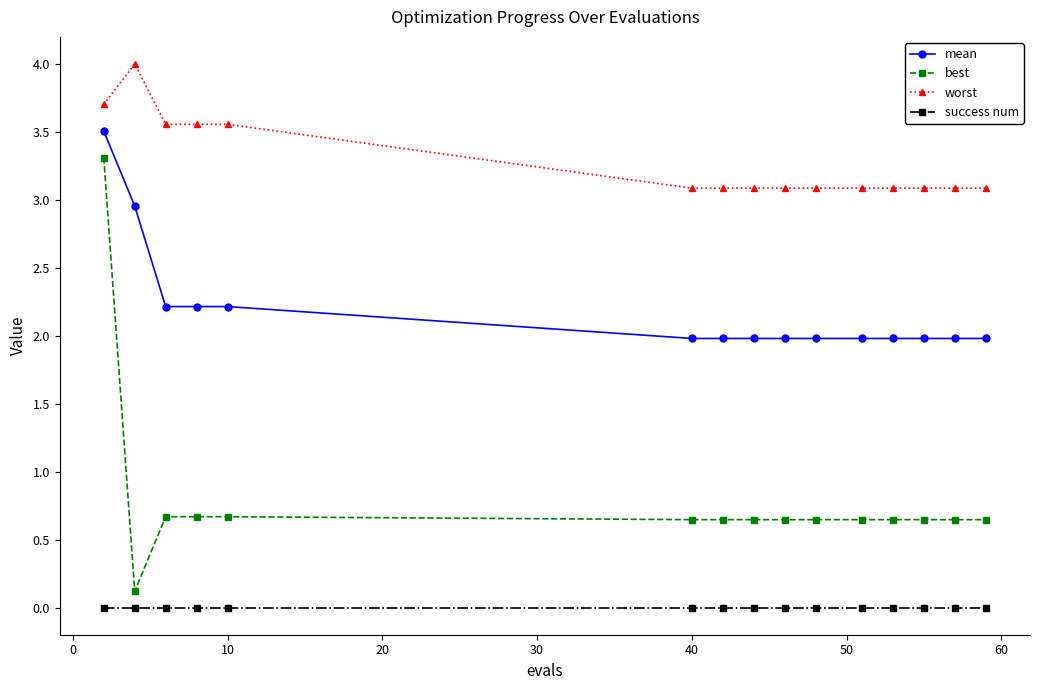

Rank the series by their average value, from lowest to highest.

success num, best, mean, worst